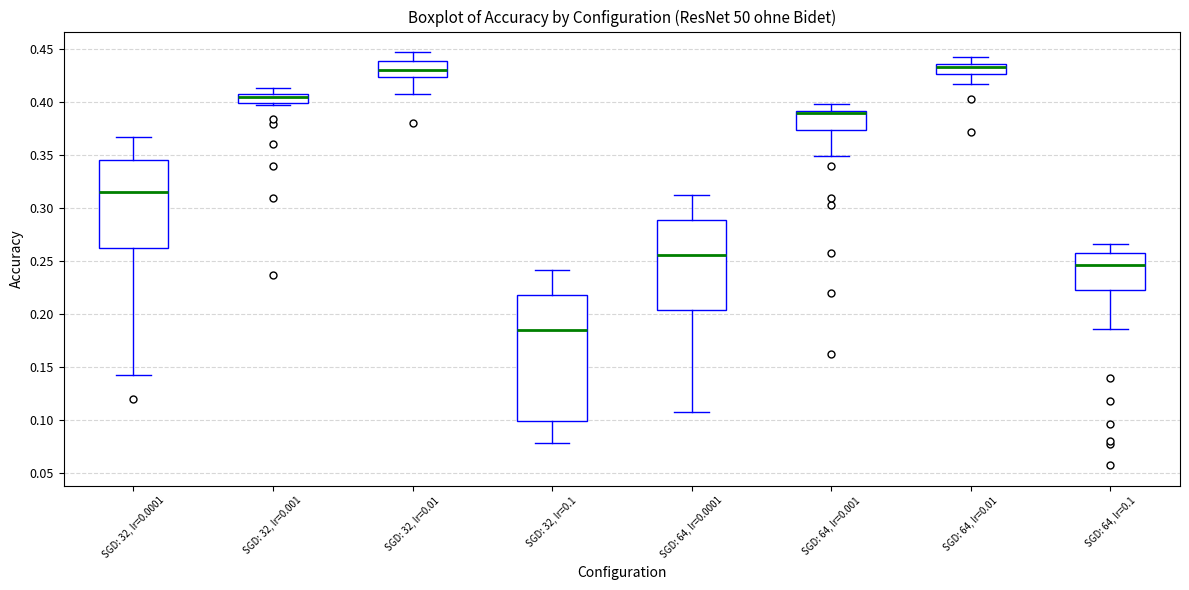

Where does the upper whisker of the box for SGD: 32, lr=0.001 end on the y-axis? The values are not printed on the chart, so give them approximately, as read against the axis.

0.415